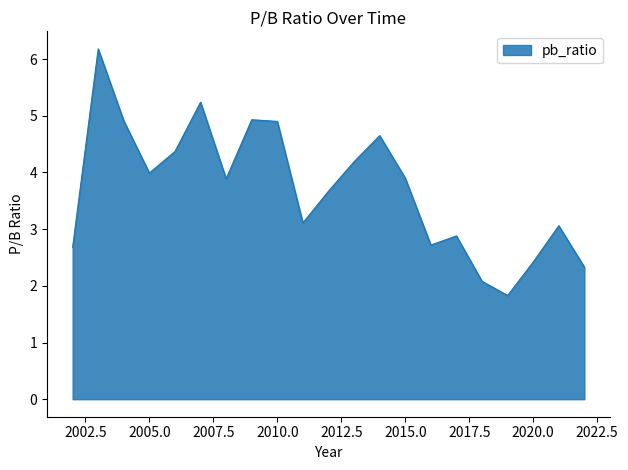

What is the smallest value displayed?

1.8